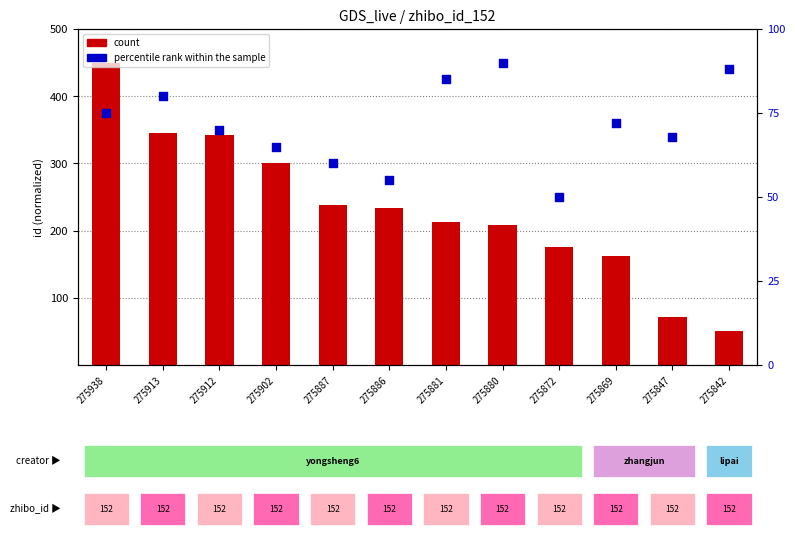

At how many categories does at least one series exceed 398?

1